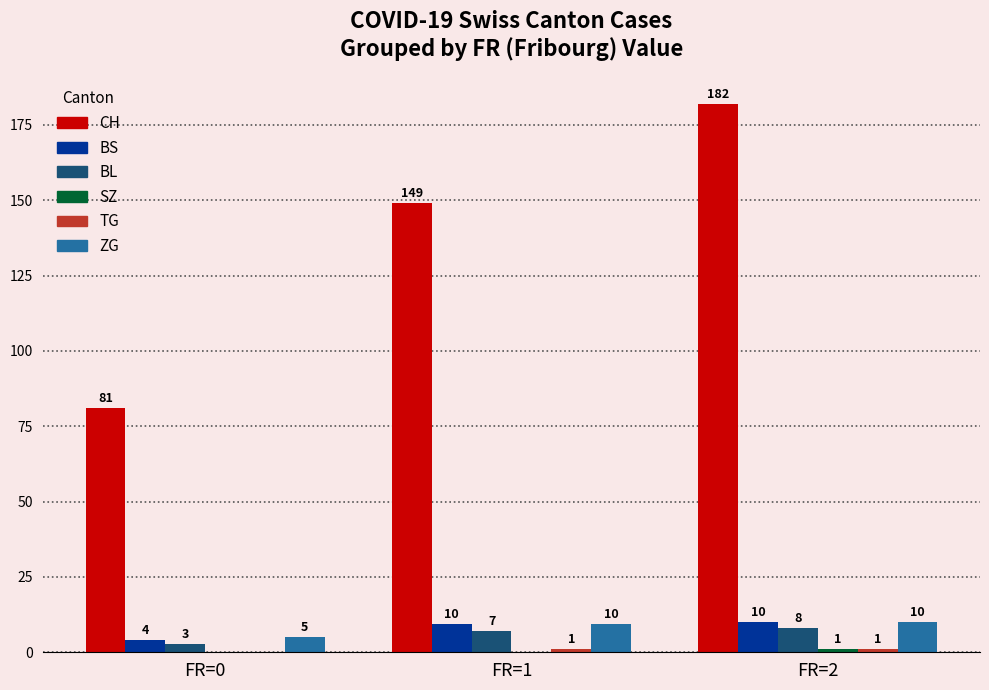

At which label is ZG closest to 7?

FR=0